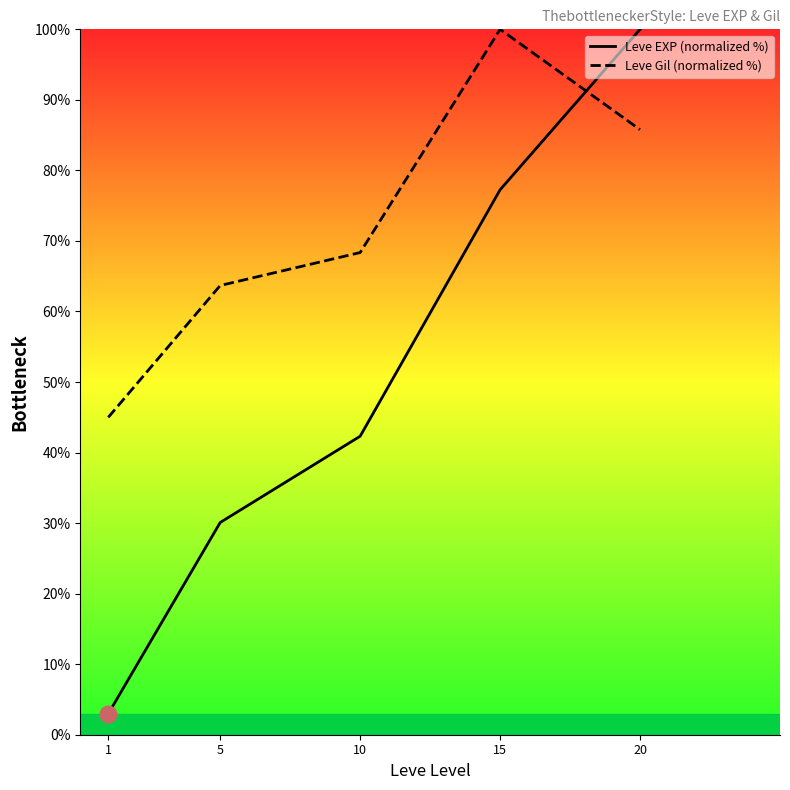

Which series has the widest spread of values?

Leve EXP (normalized %)